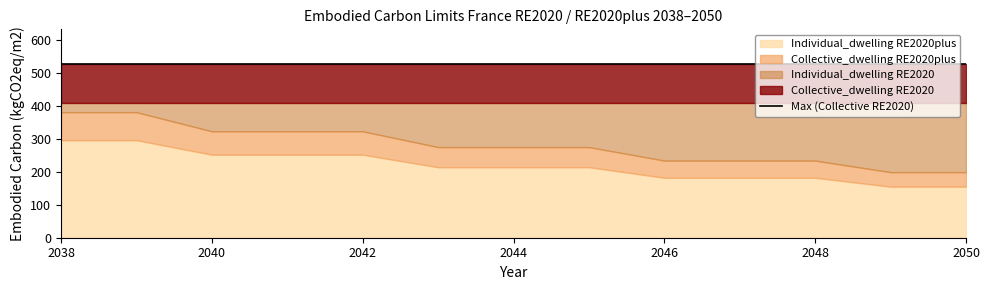

True or false: Individual_dwelling RE2020plus has more than 0 interior local peaks.

False